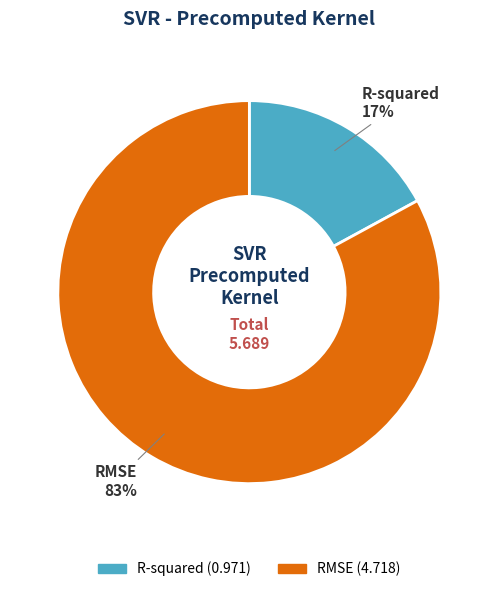

Which slice is the largest?

RMSE